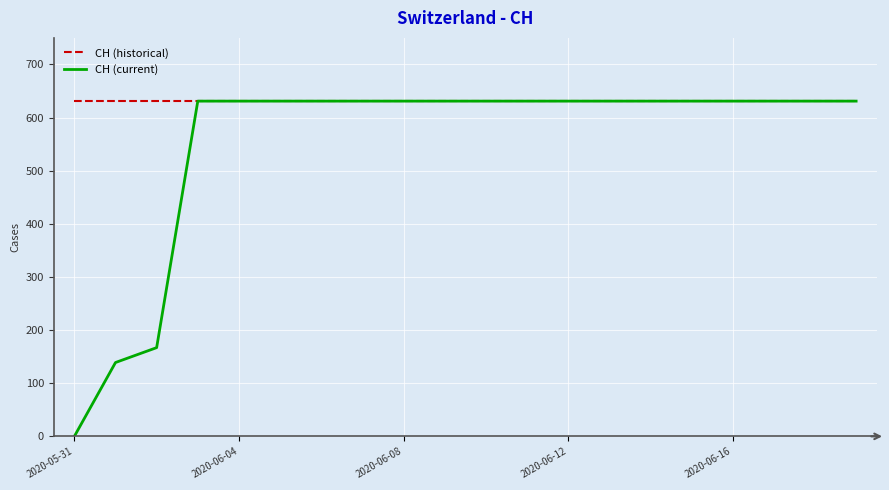

Does the chart have visible grid lines?

Yes